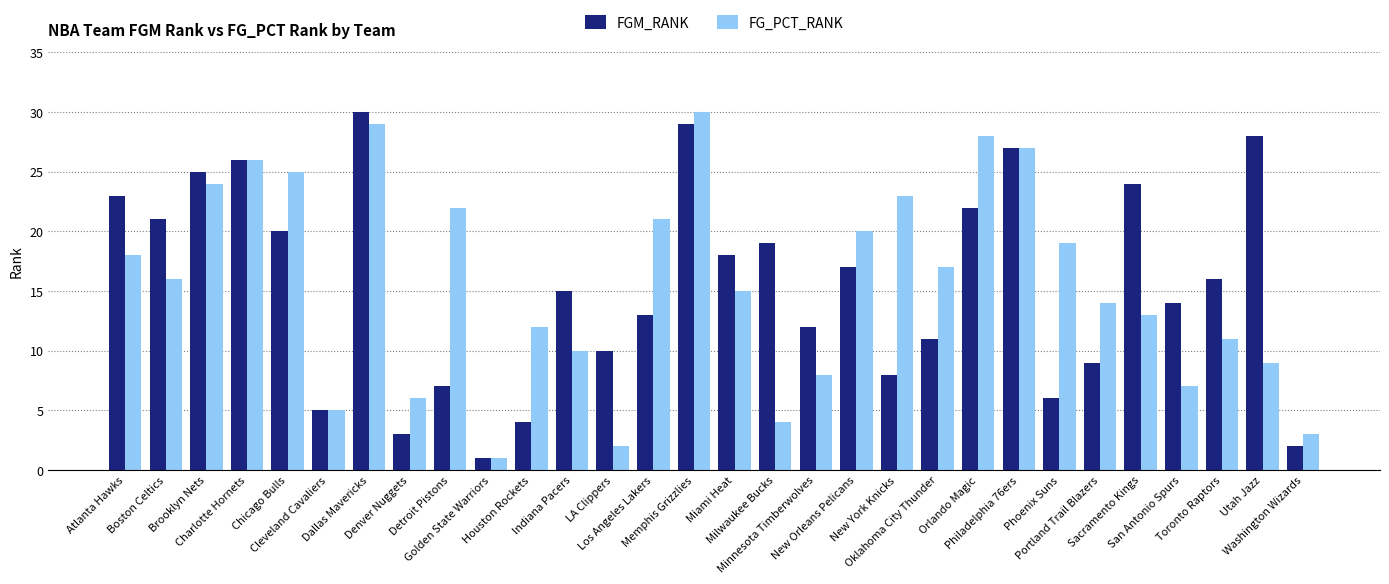

Where is FG_PCT_RANK nearest to the value 15?

Miami Heat